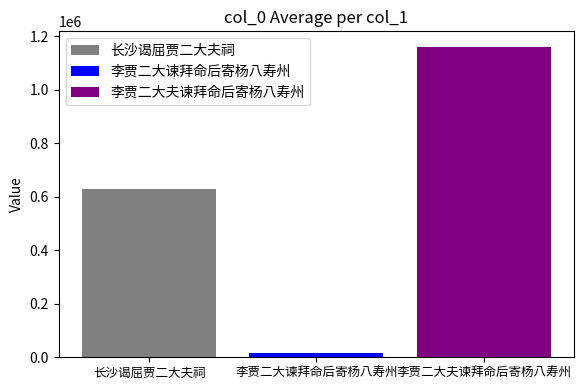

Which series has the widest spread of values?

长沙谒屈贾二大夫祠